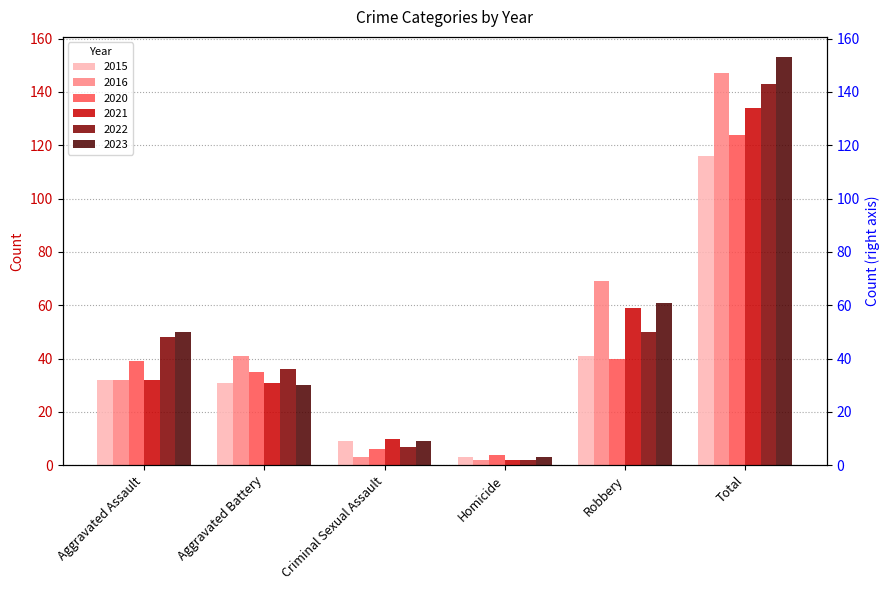

What is the value of the 2016 bar at the 2nd from the left?

41